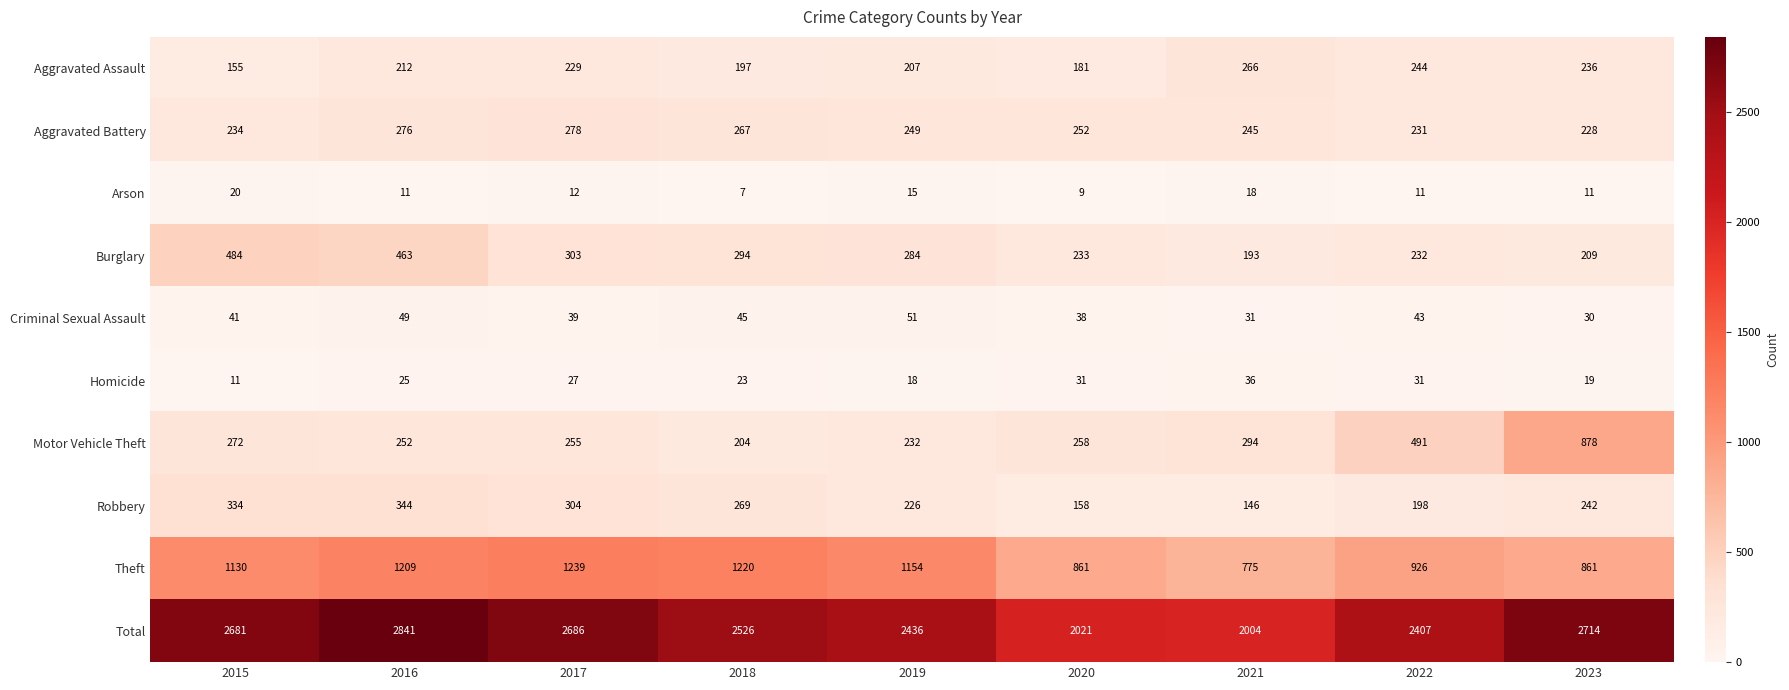

What is the difference between the highest and lowest values at 2022?

2396